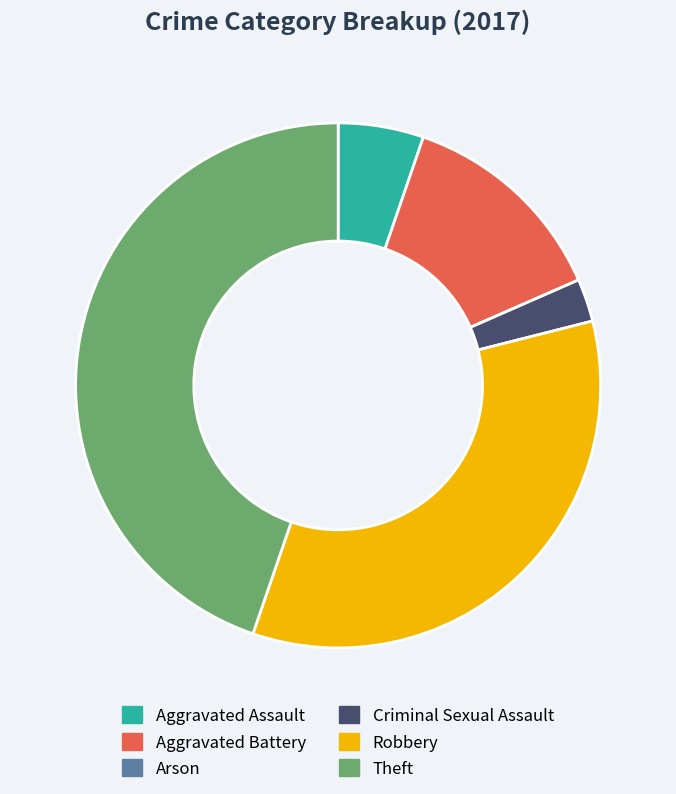

Which category has the biggest portion of the pie?

Theft